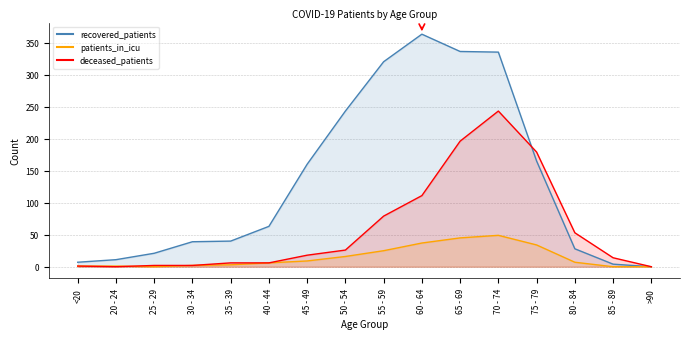

Is the value of recovered_patients at 85 - 89 greater than the value of patients_in_icu at 50 - 54?

No